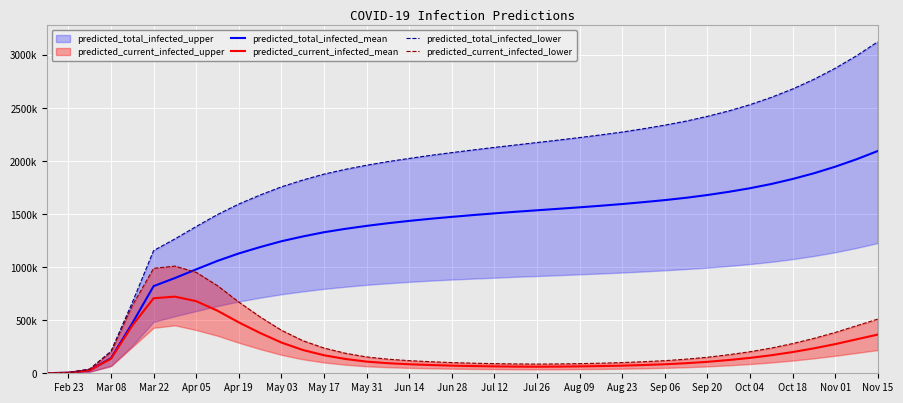

True or false: predicted_current_infected_mean and predicted_total_infected_lower cross at least once.

False